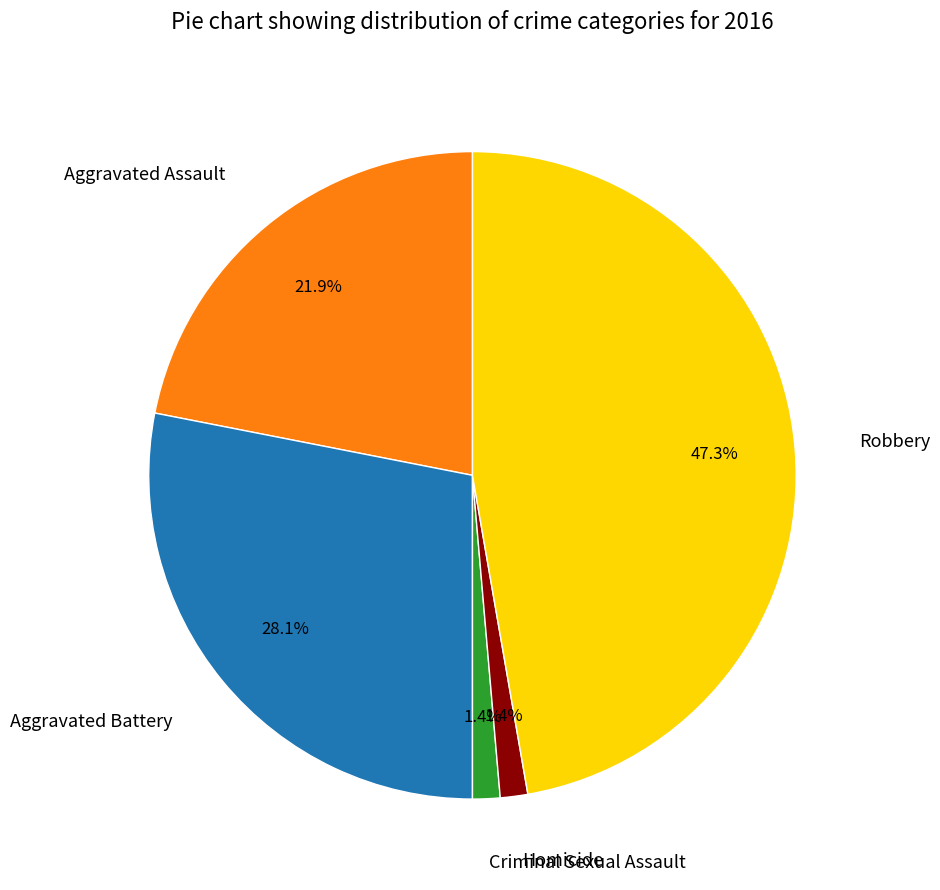

True or false: Robbery accounts for 47% of the total.

True